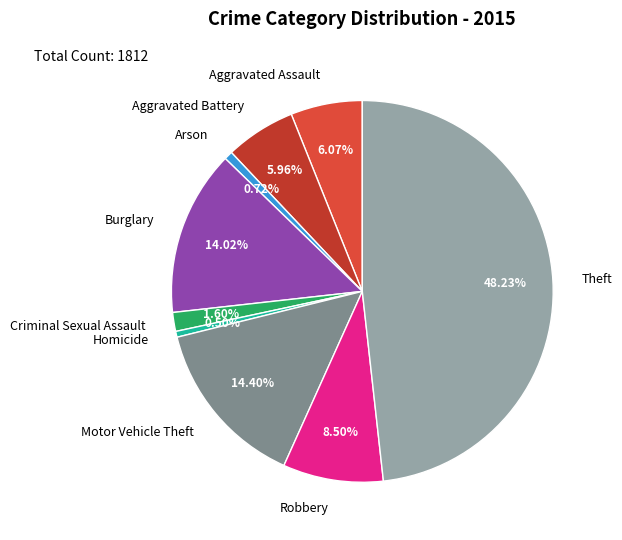

How many segments does this pie chart have?

9